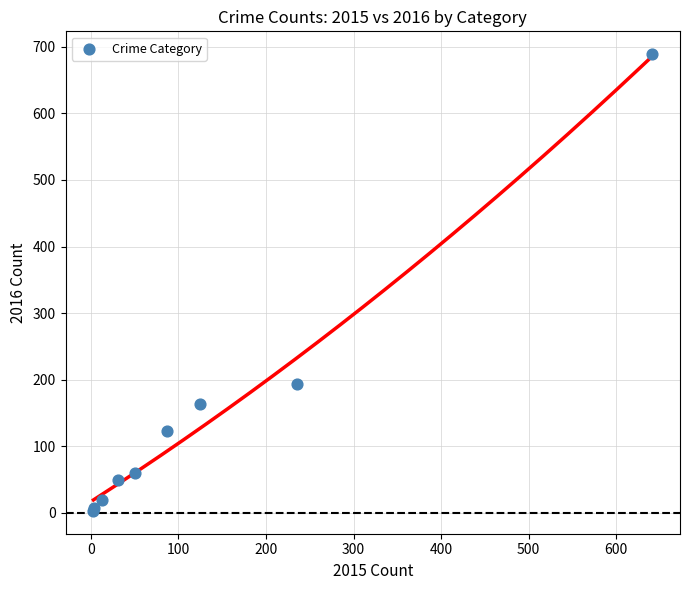

What Y value in the scatter plot is closest to 346?

194